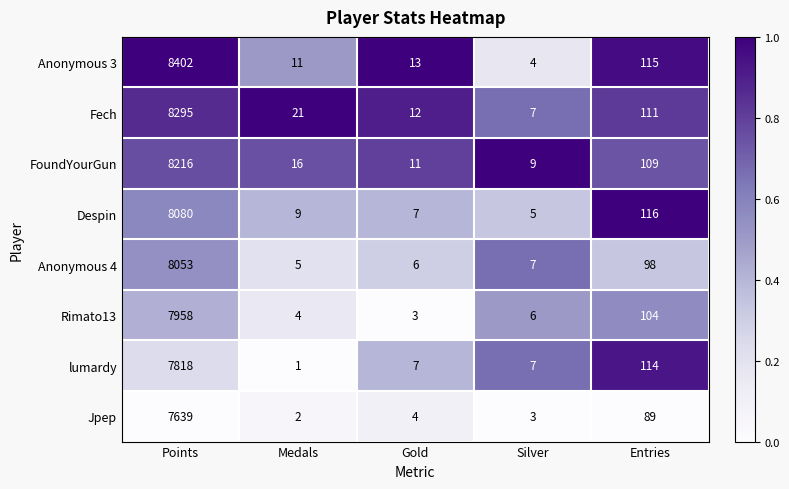

At which category is the sum across all series the highest?

Points